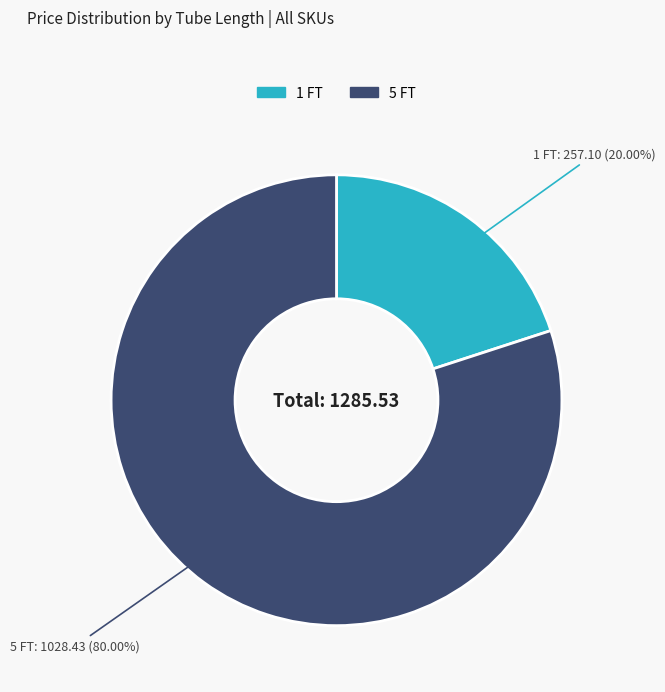

To the nearest percent, what is the combined percentage of 5 FT and 1 FT?

100%